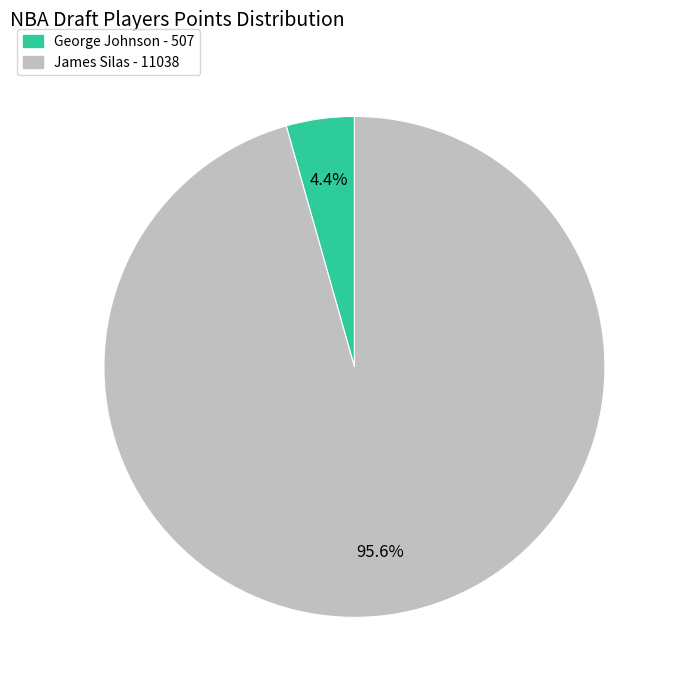

Count the number of slices in the pie.

2